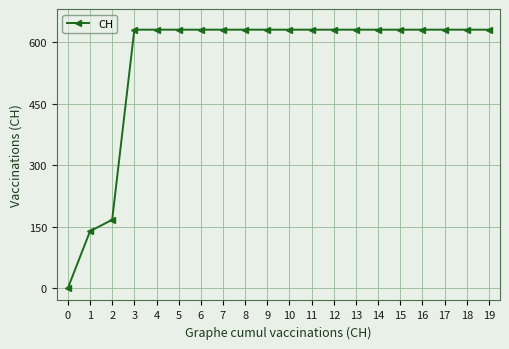

Reading left to right, extract all data points from this chart.

0=0	1=139	2=167	3=631	4=631	5=631	6=631	7=631	8=631	9=631	10=631	11=631	12=631	13=631	14=631	15=631	16=631	17=631	18=631	19=631